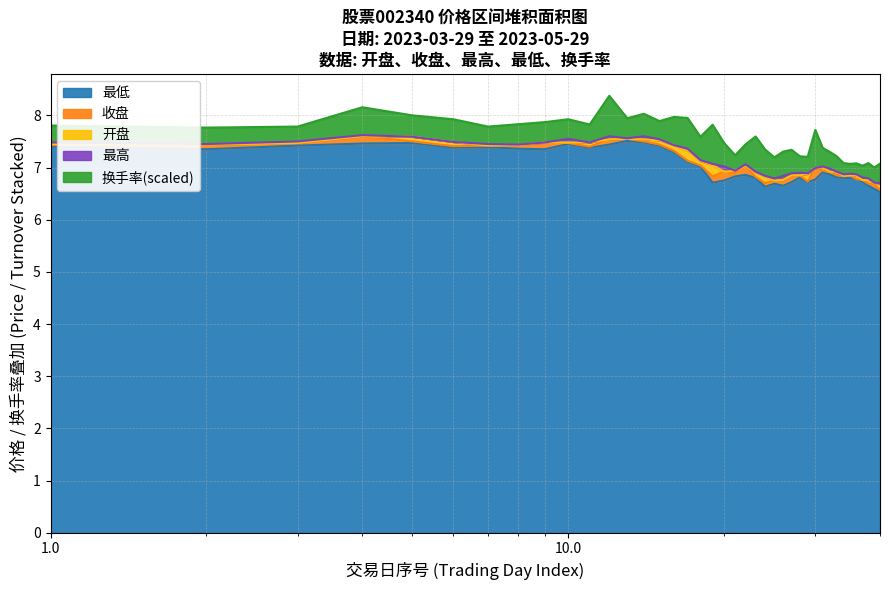

What is the maximum value shown in the chart?

7.6